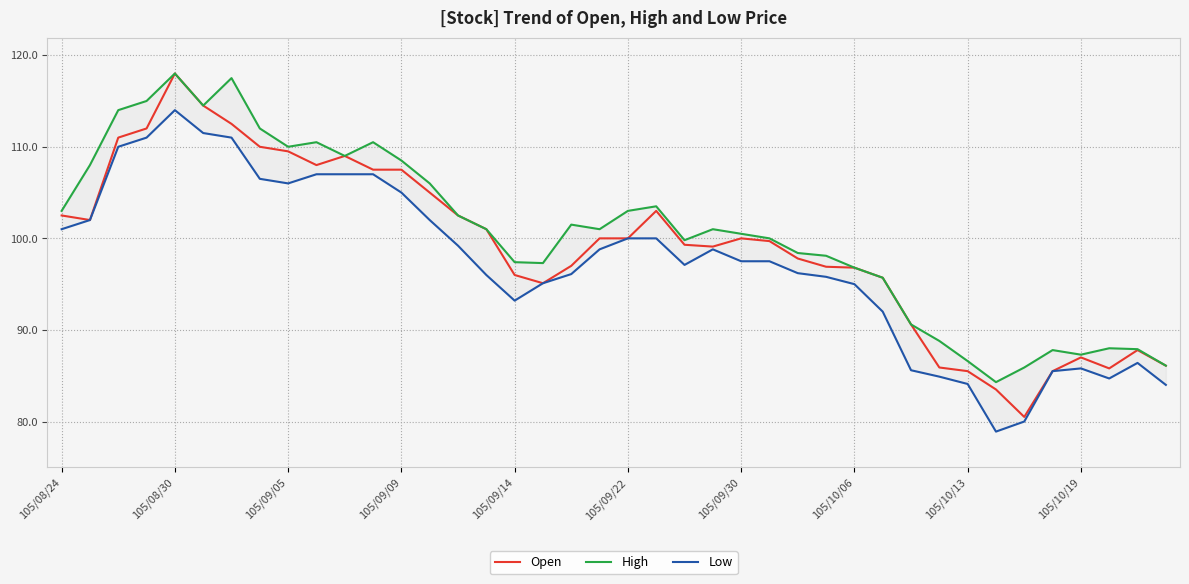

What is the lowest value of the Open series?

80.5